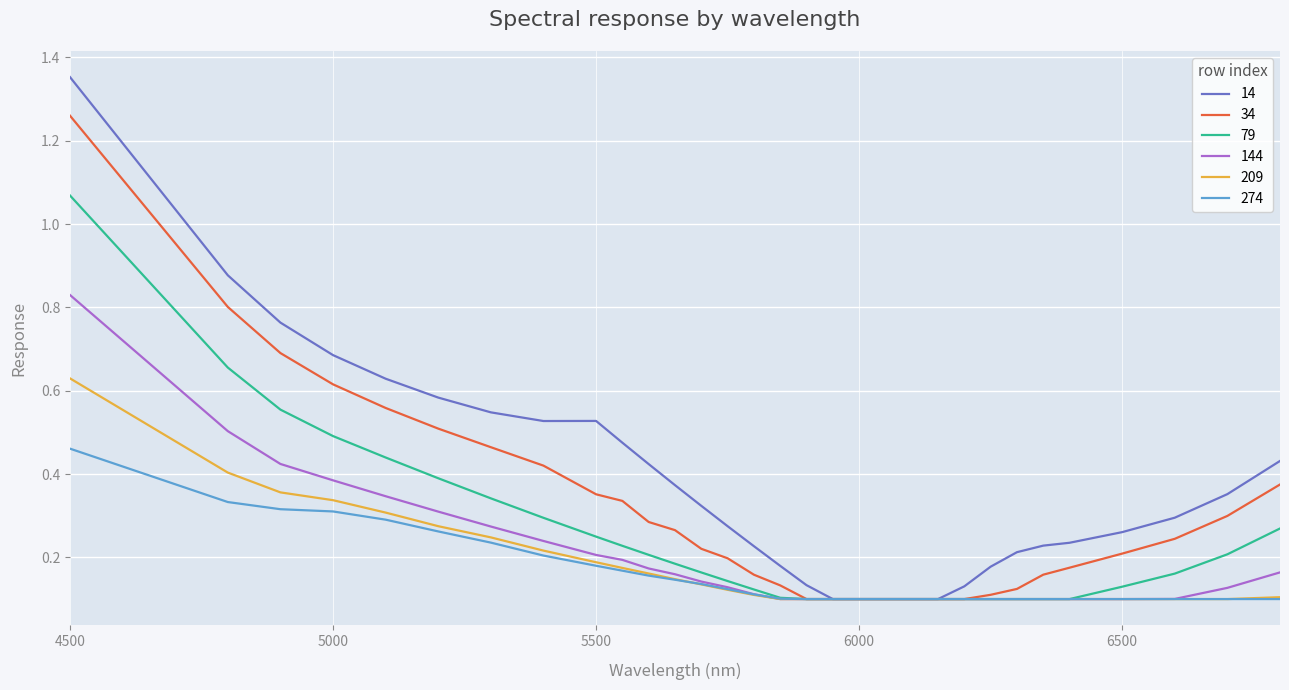

Which series has the largest range (max minus min)?

14